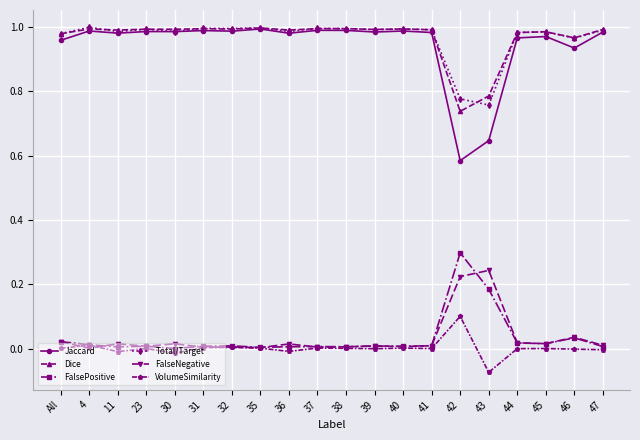

Which category has the highest value in the VolumeSimilarity series?

42